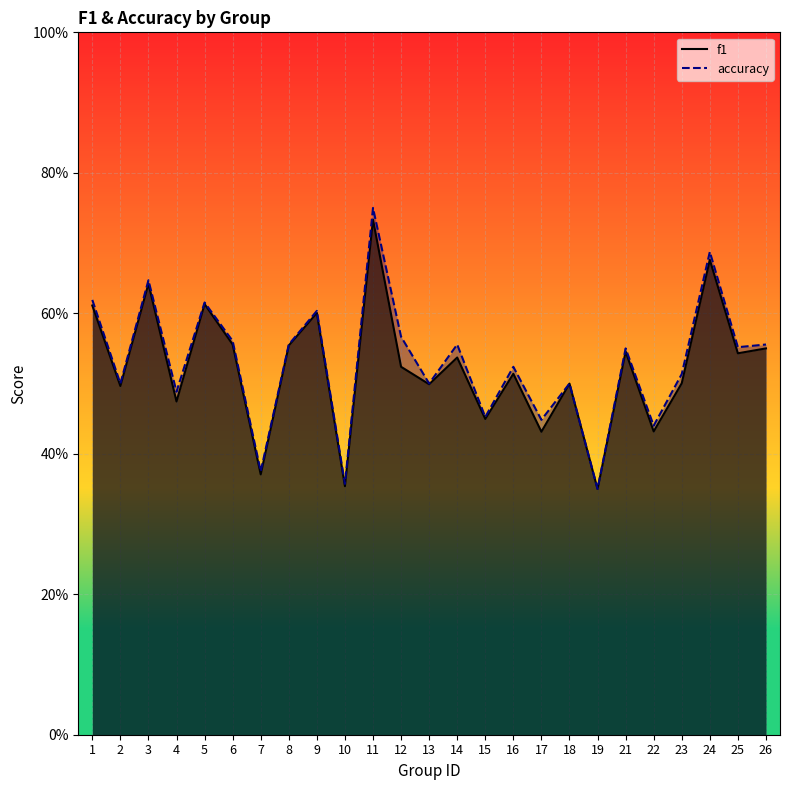

What is the value of the accuracy point at the 9th from the left?

0.6